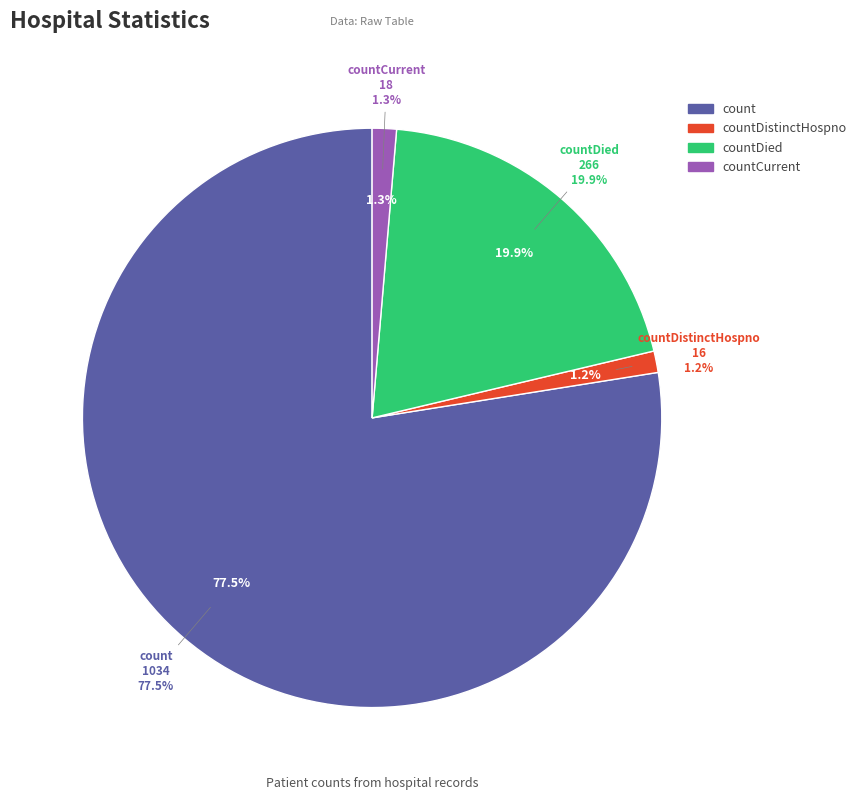

Is there any slice that represents more than half of the pie?

Yes